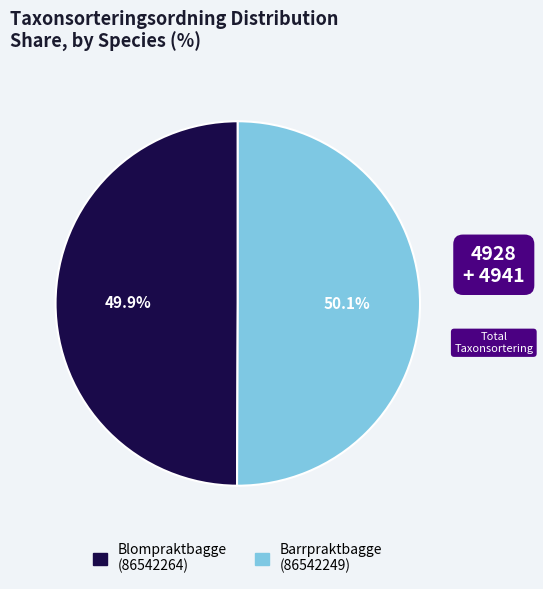

What is the total percentage of Barrpraktbagge (86542249) and Blompraktbagge (86542264)?

100.0%